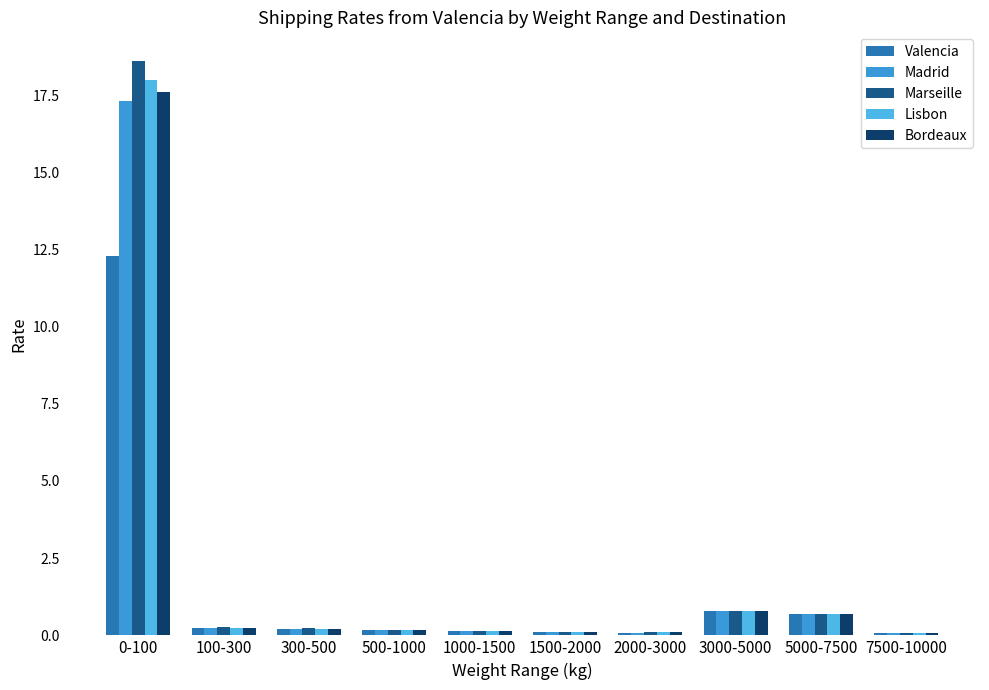

What position from the left is 100-300?

2